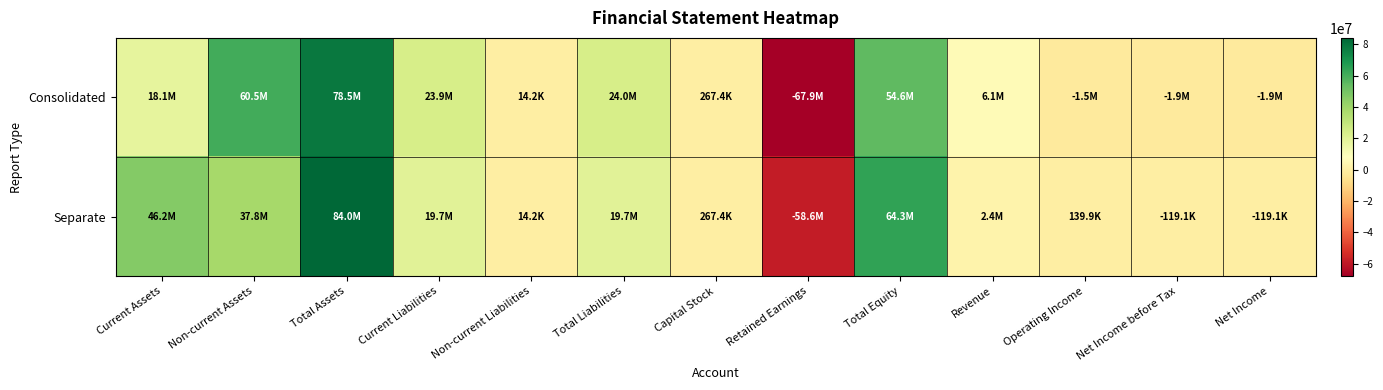

Between Current Liabilities and Total Equity, which series saw the biggest shift?

Separate